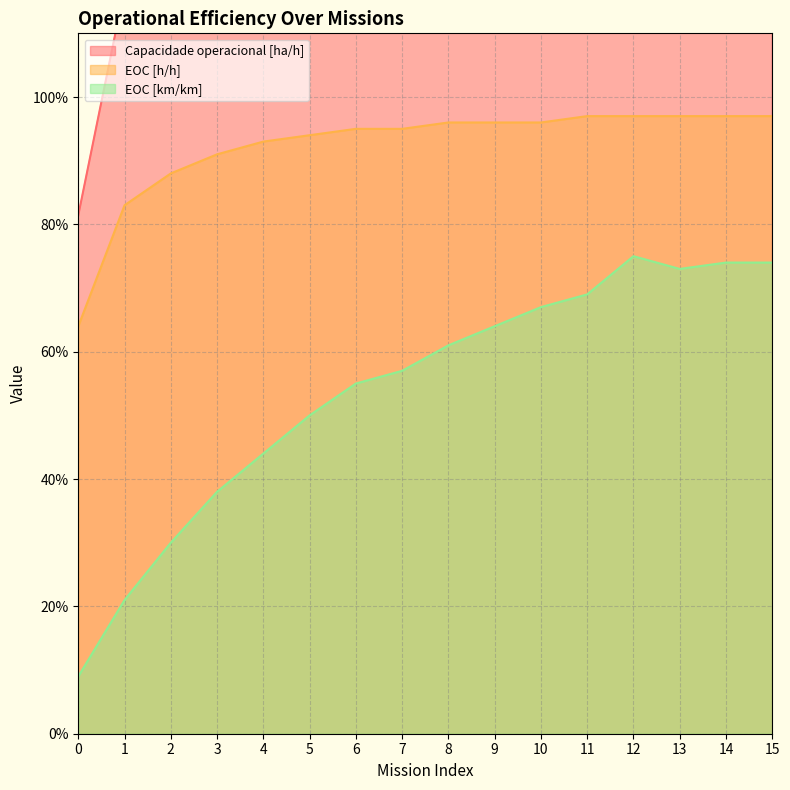

What is the value of the EOC [h/h] point at the 12th from the left?

1.0